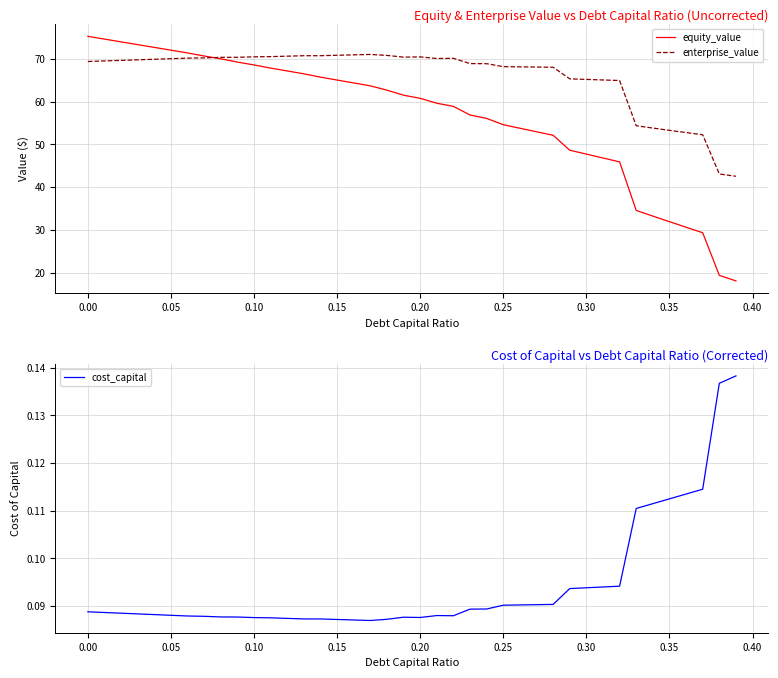

The value of equity_value at 0.15 is 25.1. True or false?

False